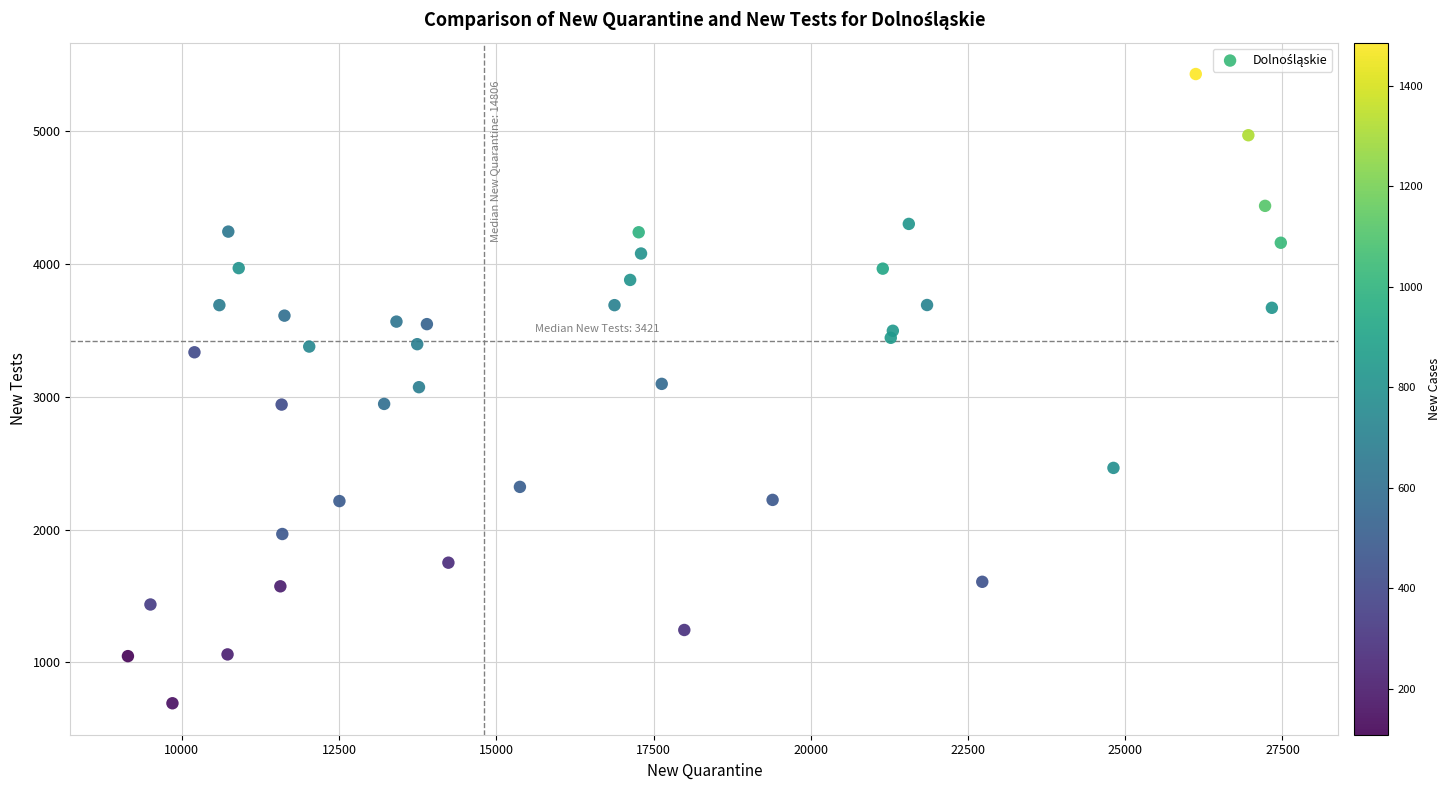

What is the range of X values (max minus min)?

18332